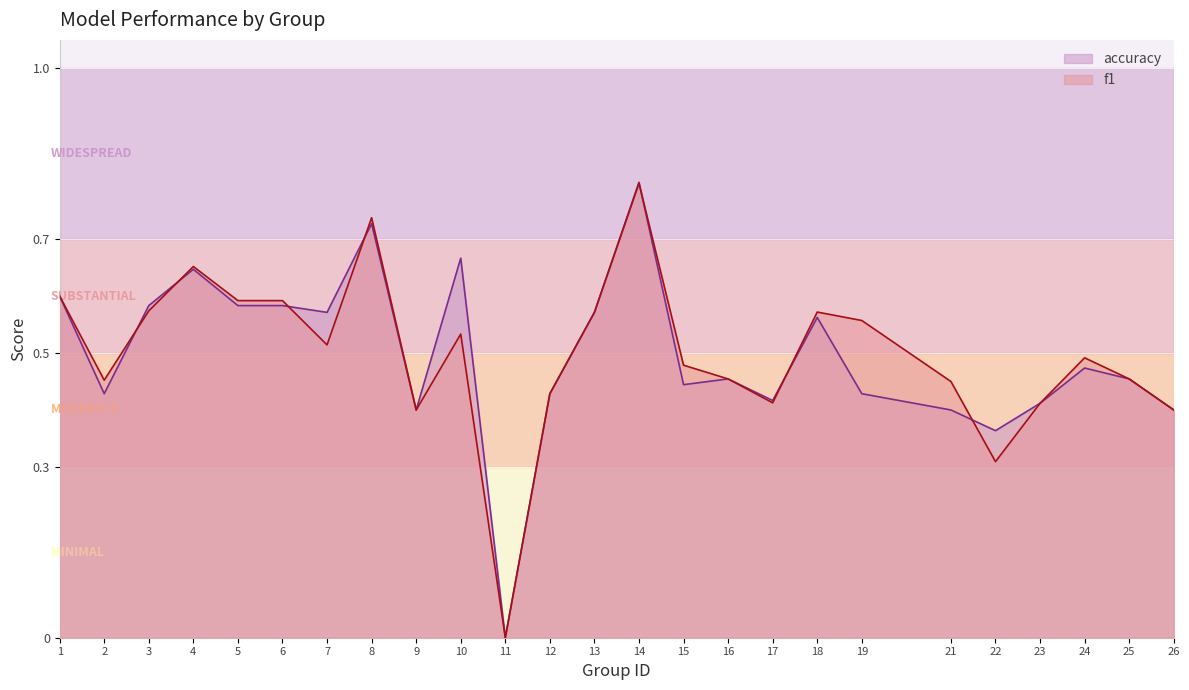

The f1 series shows 0.8 at 6. True or false?

False